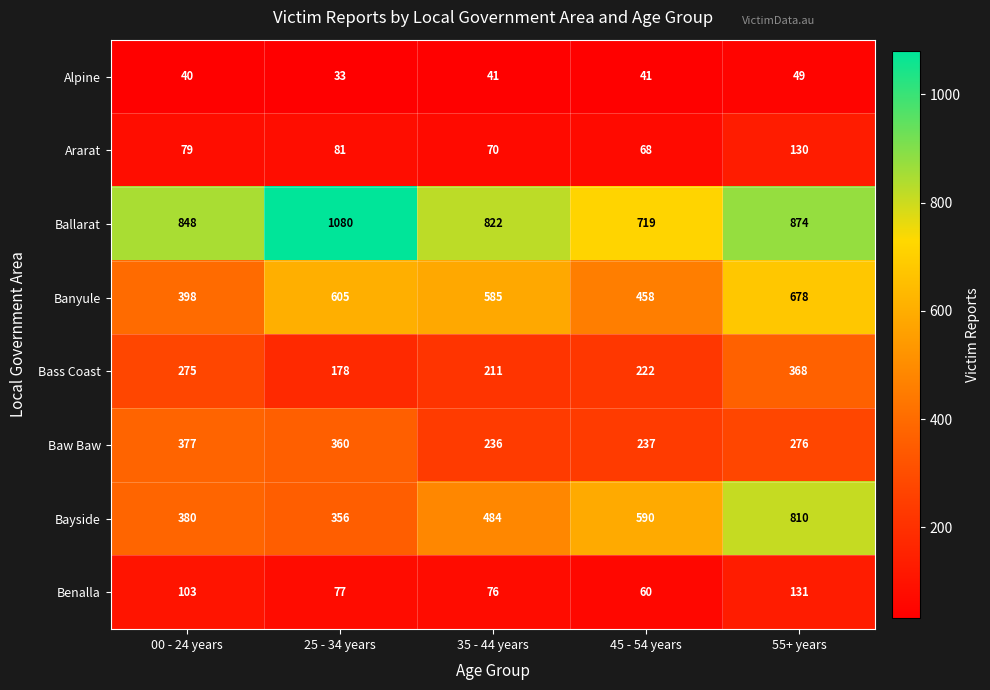

The value of Bayside at 45 - 54 years is 787. True or false?

False